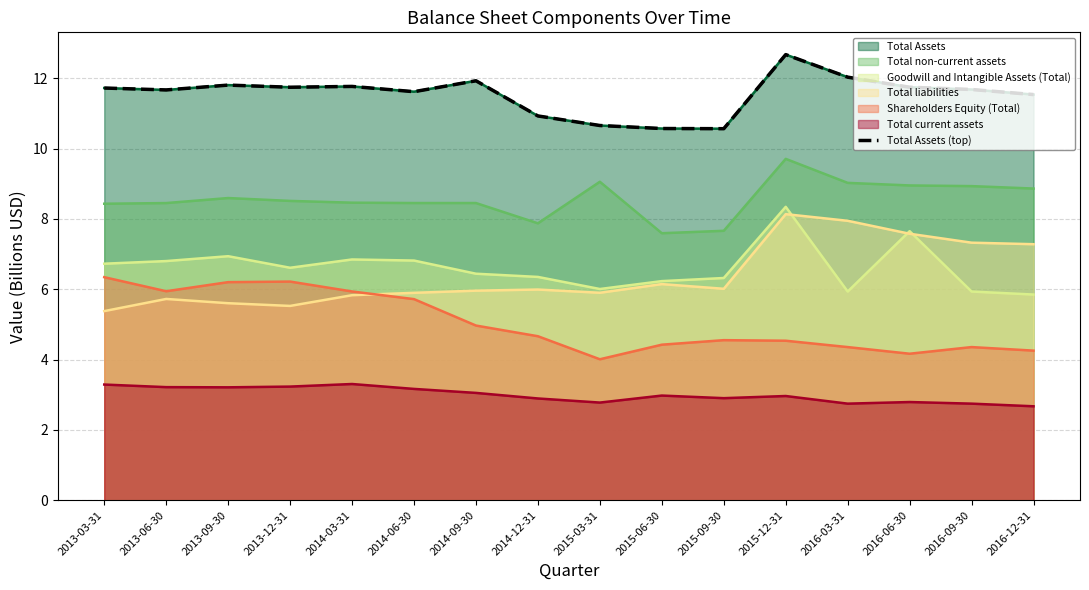

What is the difference between the second highest and second lowest values?

1.5